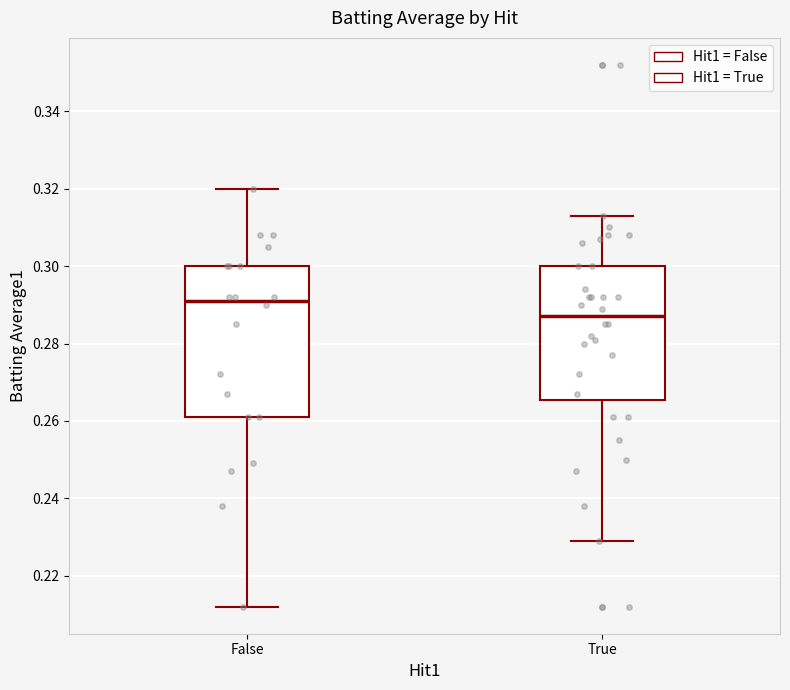

Where does the lower whisker of the box for False end on the y-axis? The values are not printed on the chart, so give them approximately, as read against the axis.

0.212